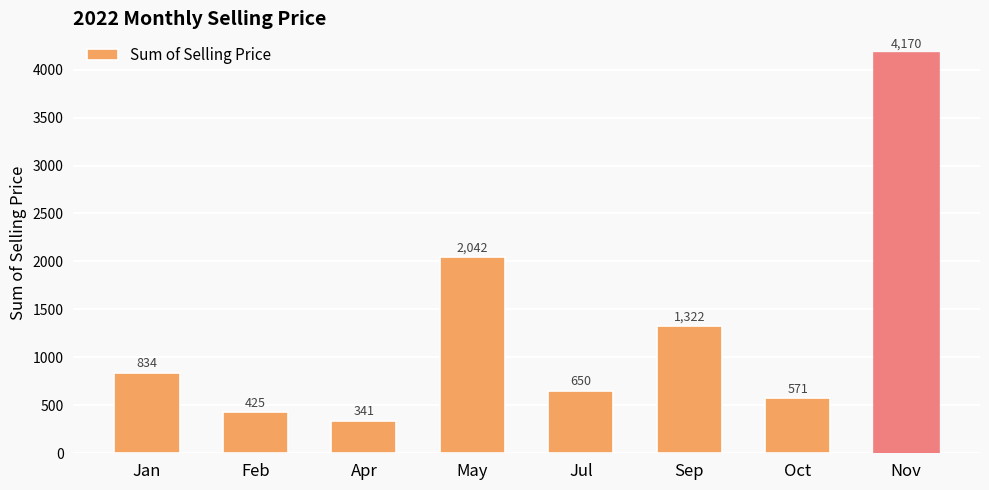

What is the average value?

1294.5